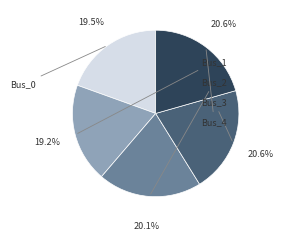

To the nearest percent, what is the combined percentage of Bus_0 and Bus_1?

39%